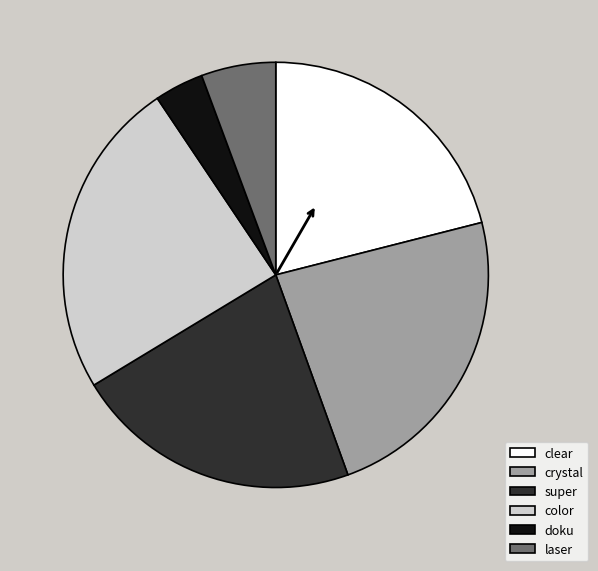

Is clear the majority of the pie?

No